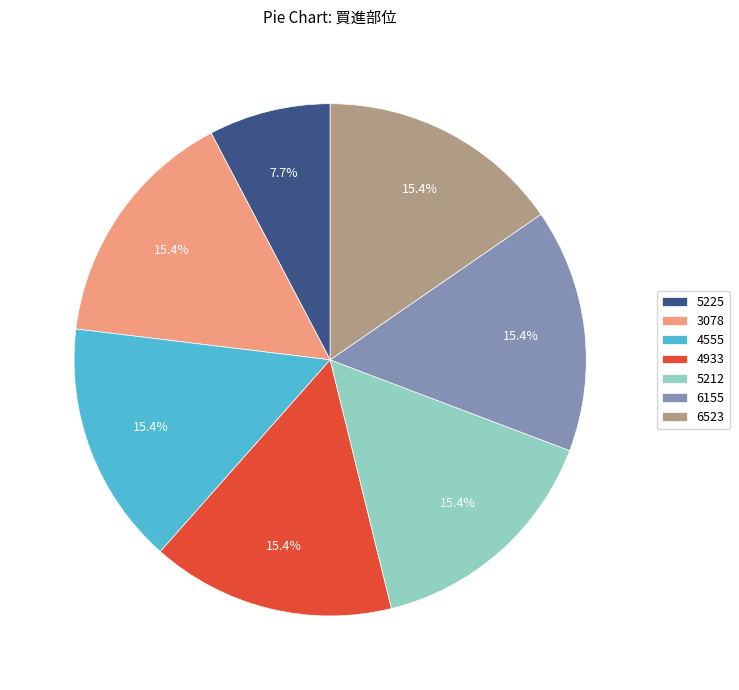

True or false: 6155 accounts for 15% of the total.

True